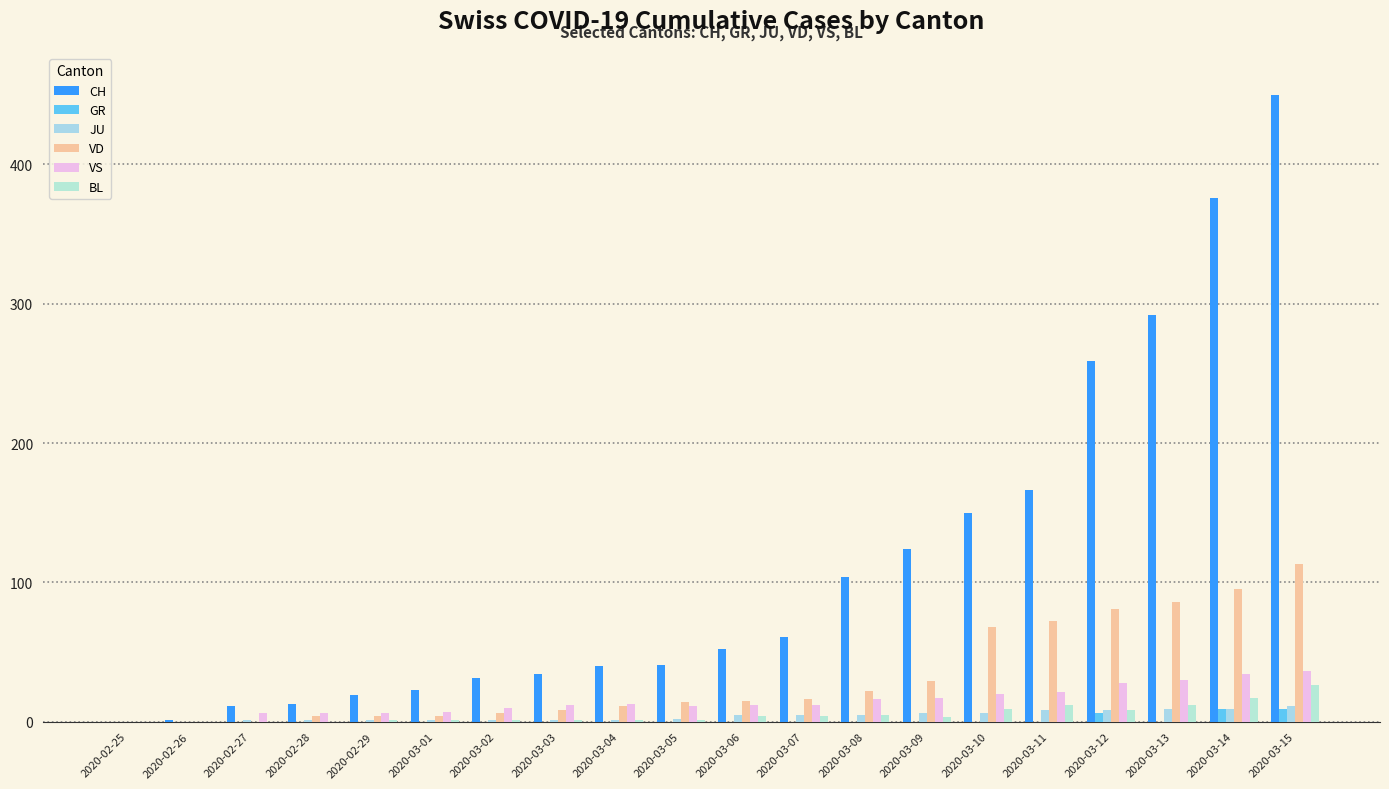

Which category has the lowest value in the CH series?

2020-02-25